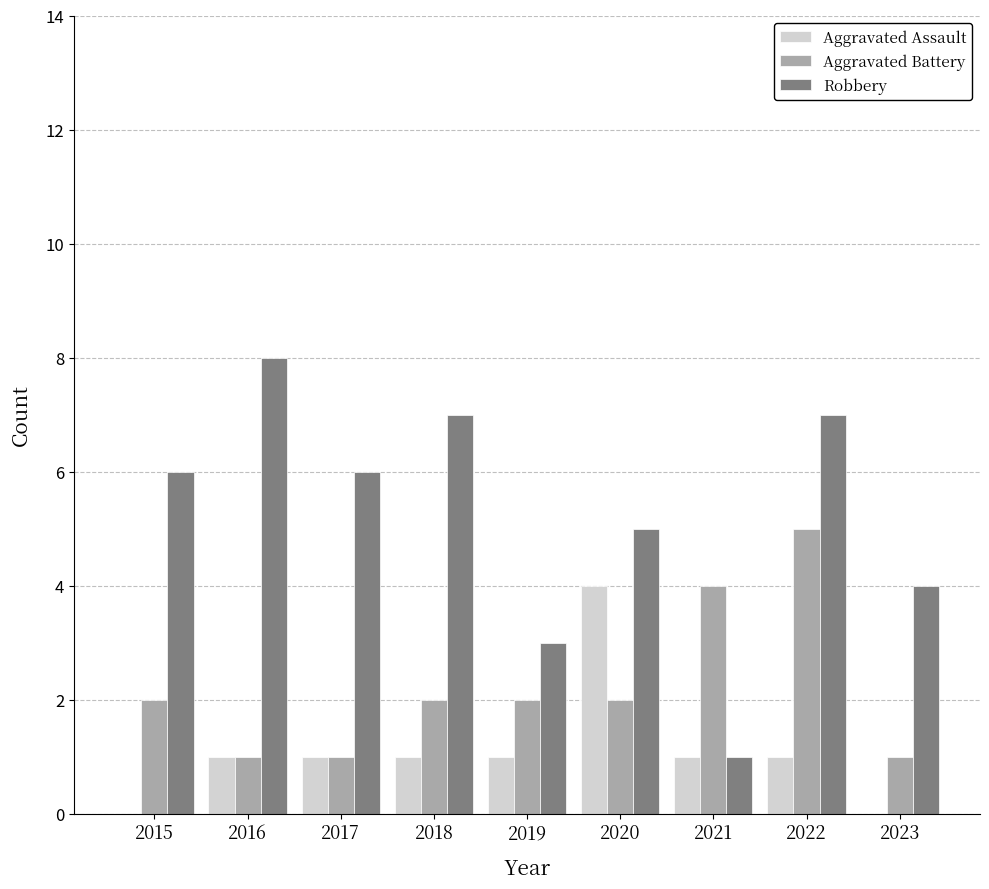

Which series has the largest total across all categories?

Robbery